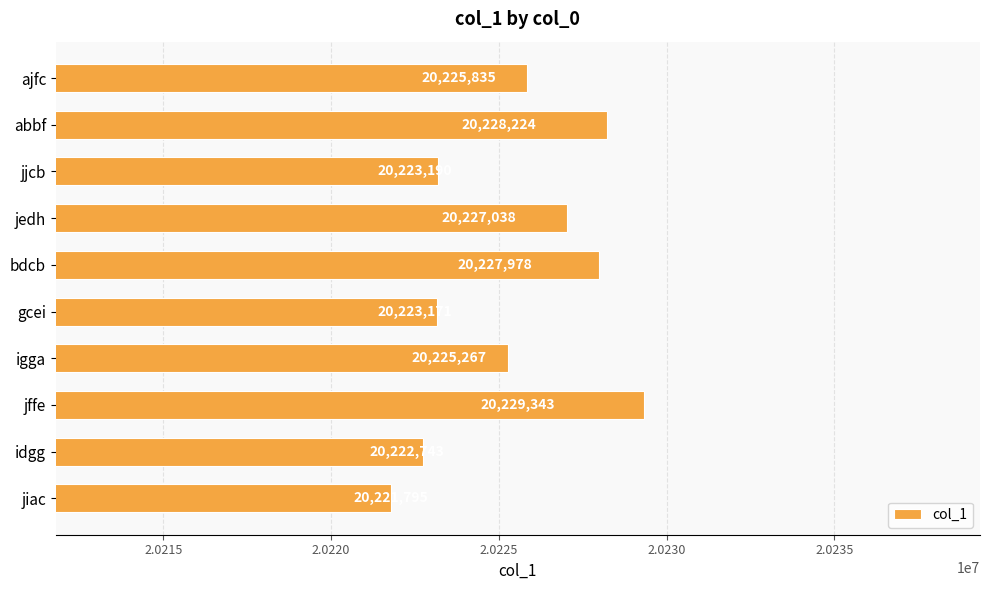

What is the sum of all values?

202254584